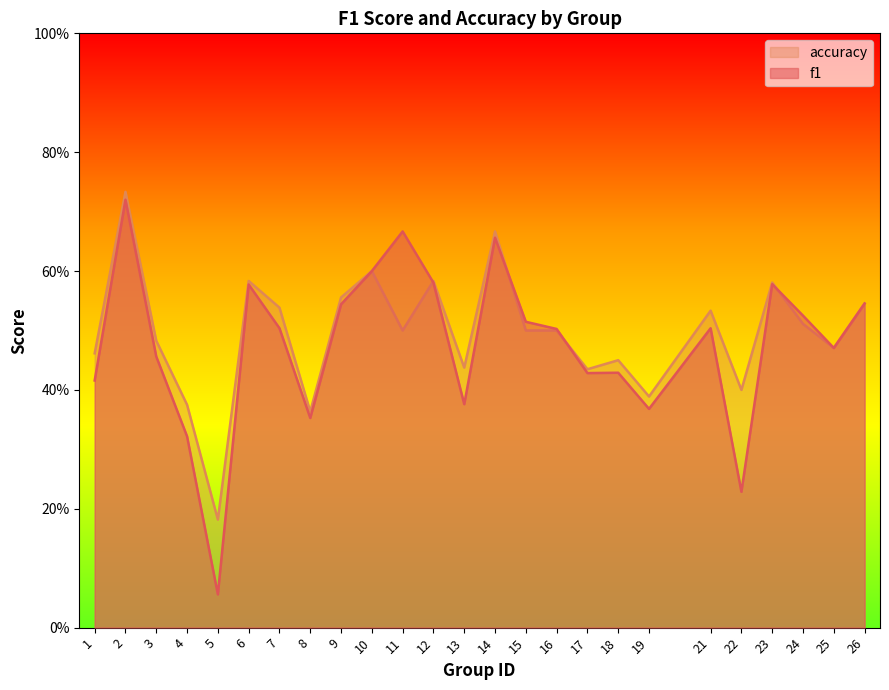

Between 2 and 11, which series saw the biggest shift?

accuracy